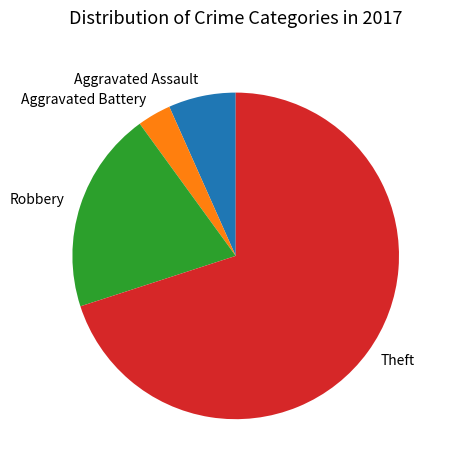

Which category has the biggest portion of the pie?

Theft